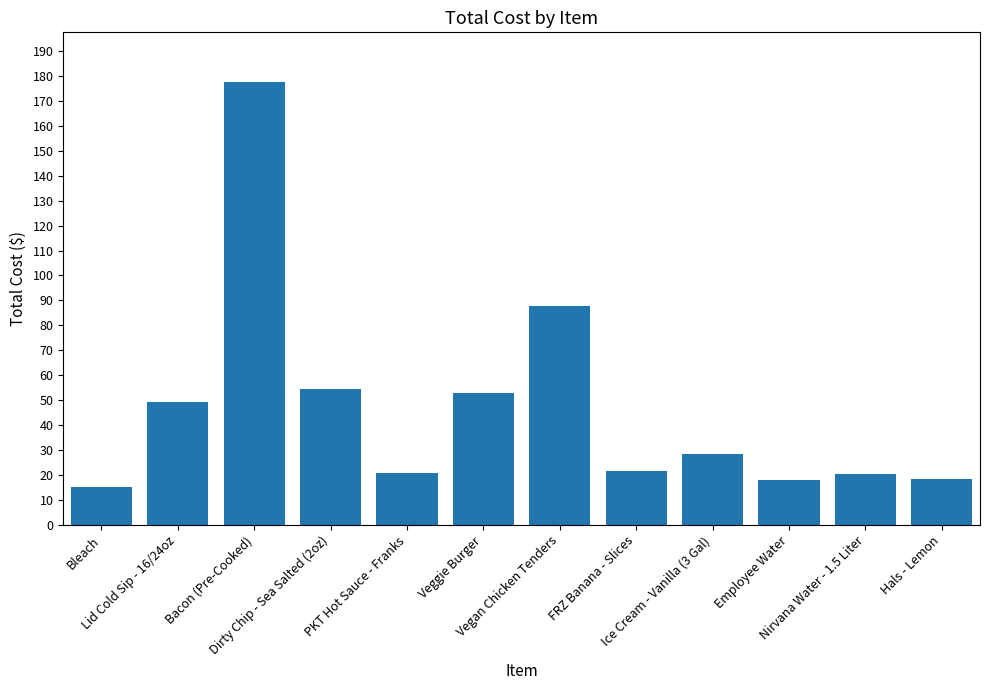

What is the ratio of the value at Veggie Burger to the value at Lid Cold Sip - 16/24oz?

1.1